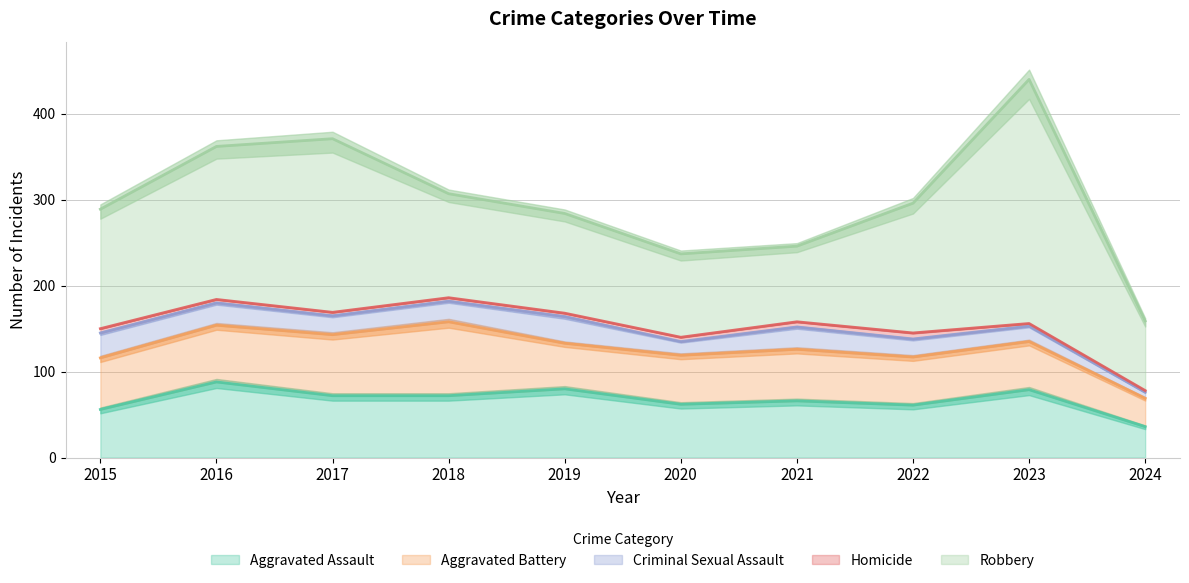

How many intersections are there between Aggravated Battery and Aggravated Assault?

3